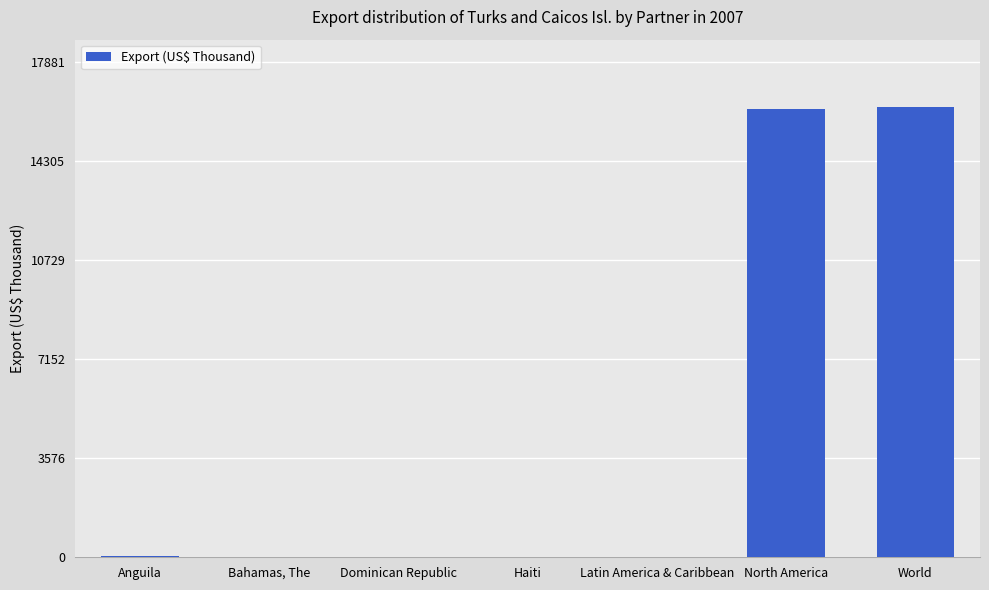

Approximately how many times larger is the value at World compared to Dominican Republic?

4053.9